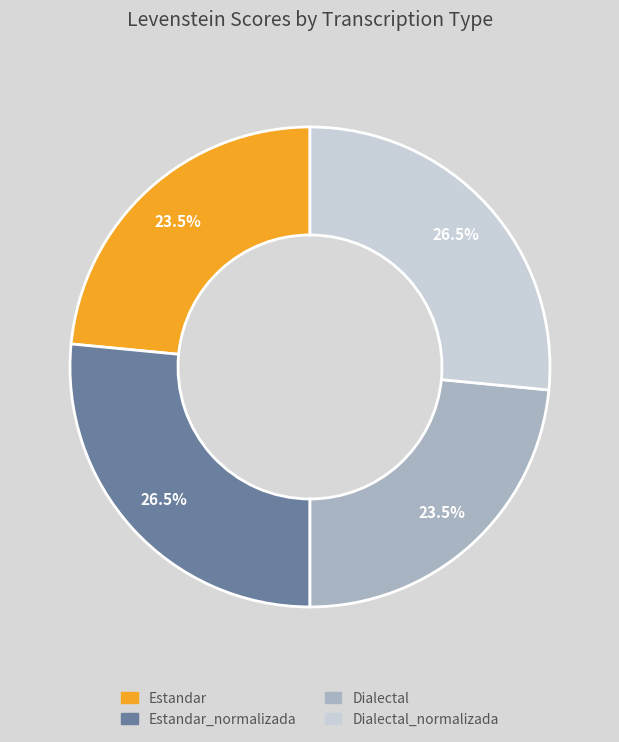

Does any single category account for the majority?

No